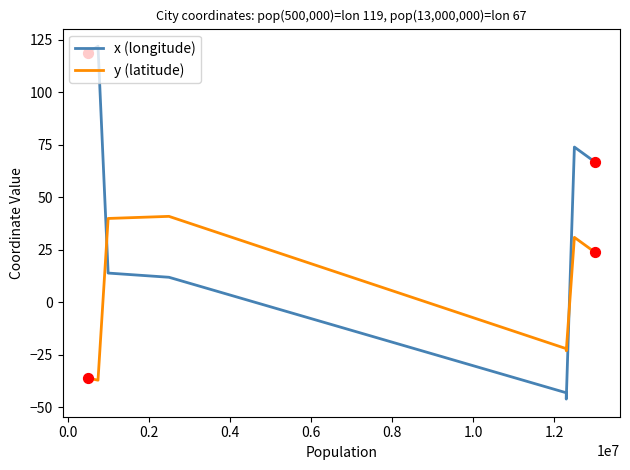

What are all the series names shown in the legend?

x (longitude), y (latitude)